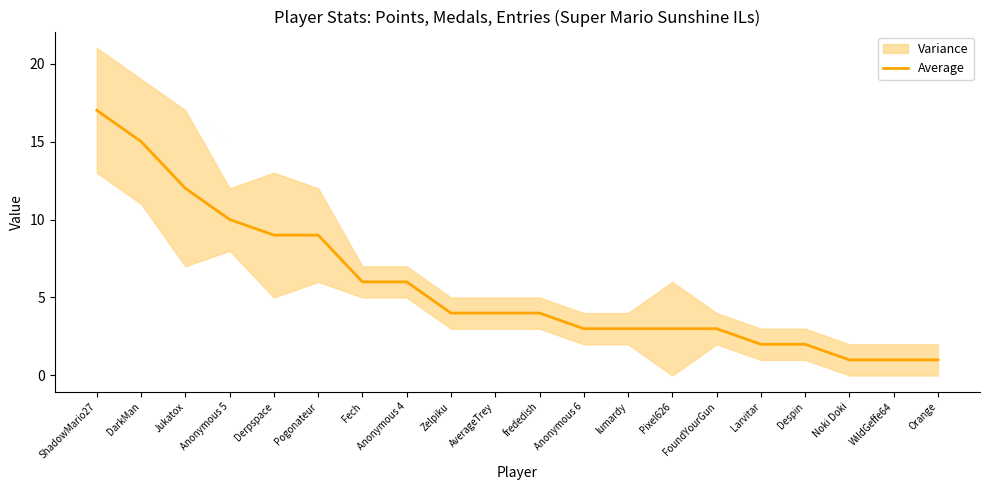

What is the change in value from Anonymous 4 to lumardy?

-3